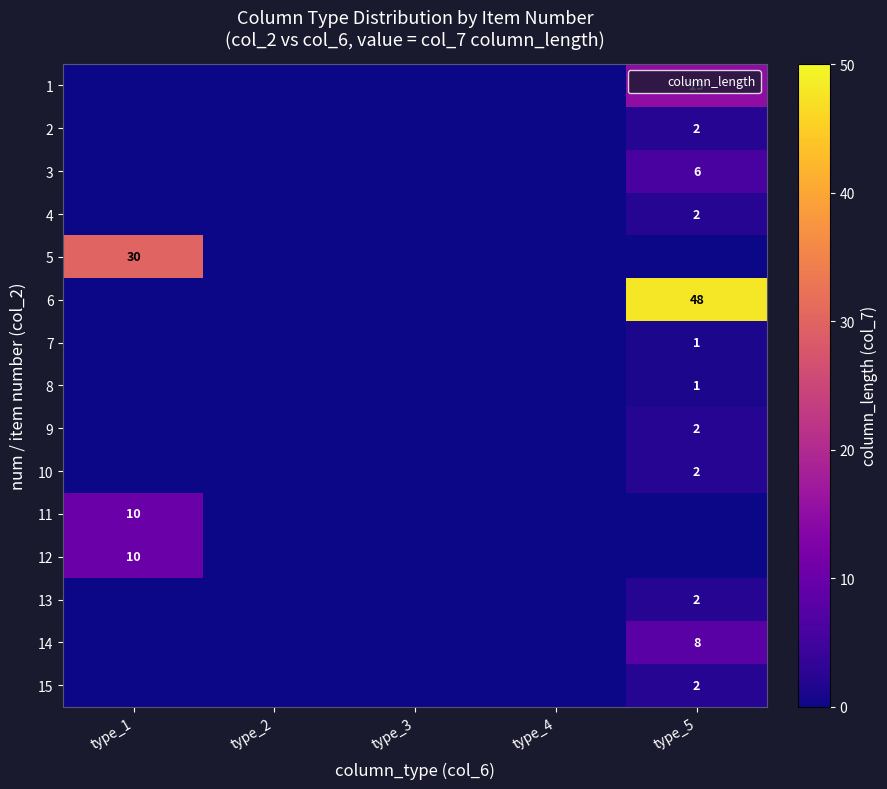

True or false: 4 has a value of 2 at type_5.

True